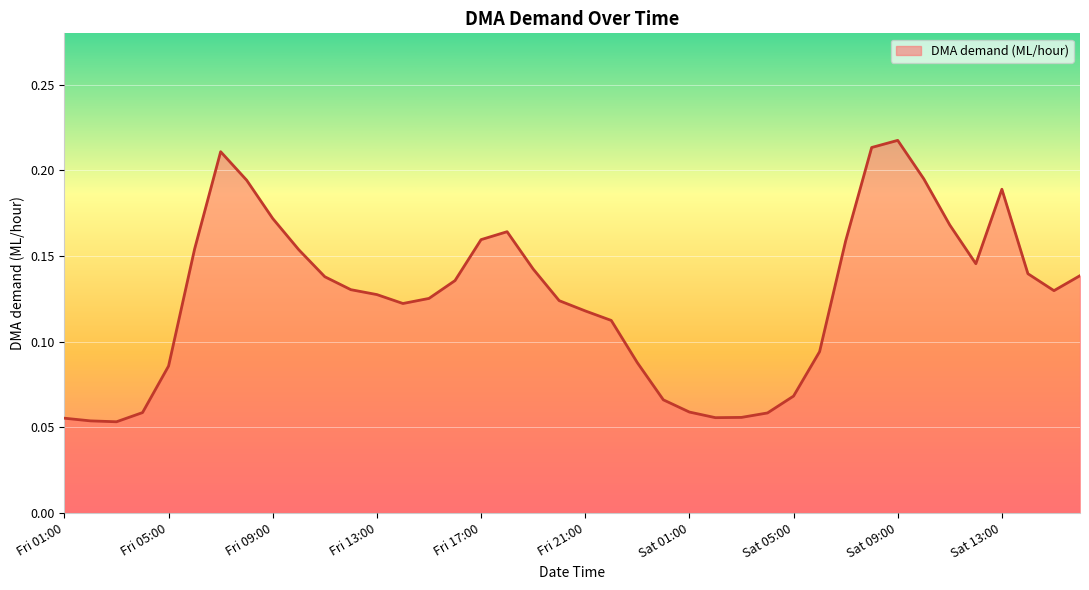

How many lines are shown in the chart?

1